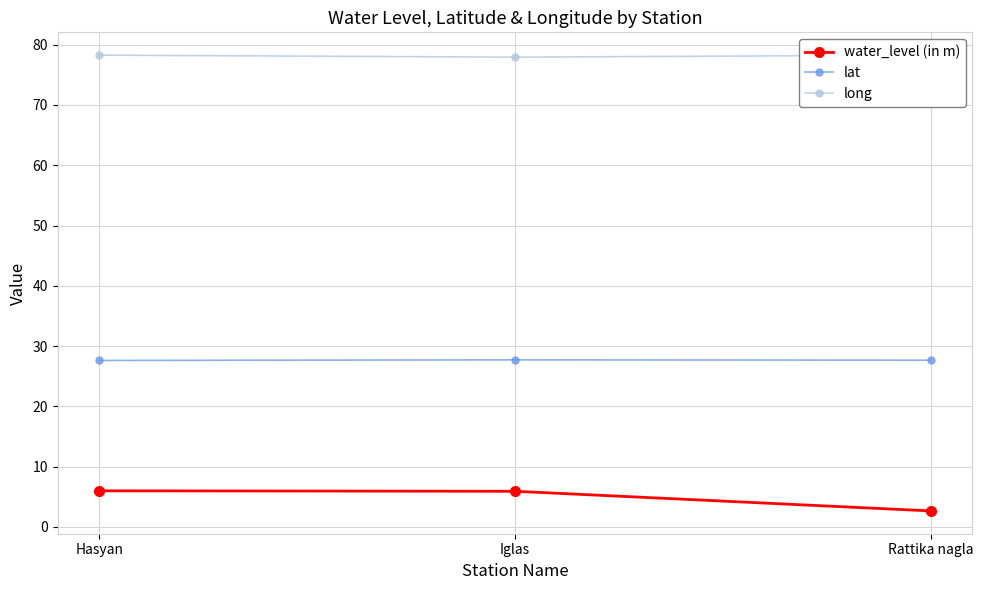

Is the value of long at Rattika nagla greater than the value of lat at Rattika nagla?

Yes